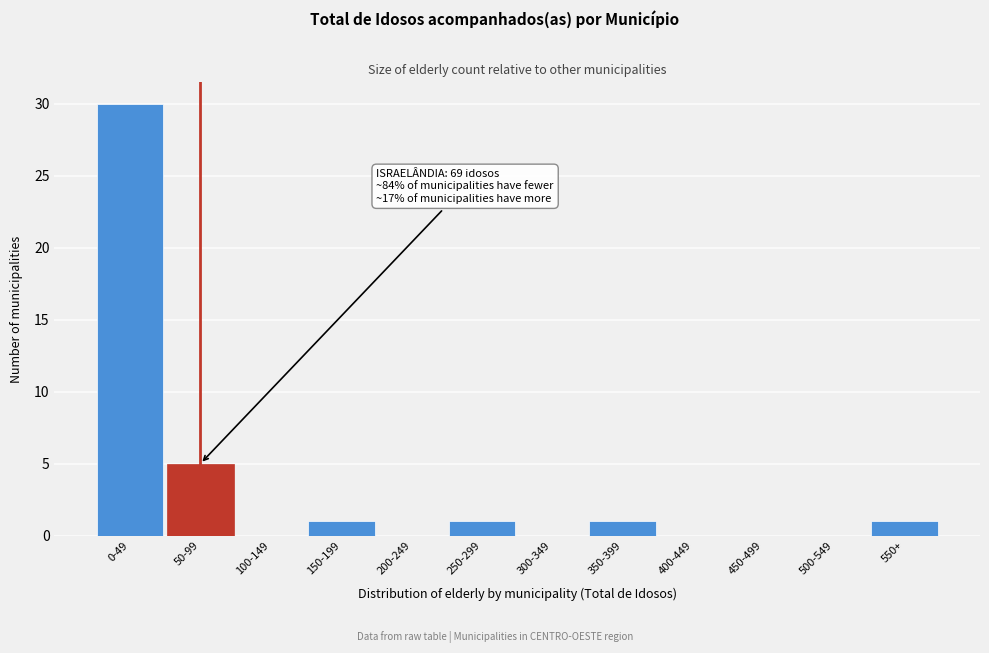

Reading left to right, list all the values displayed in this chart.

0-49=30	50-99=5	100-149=0	150-199=1	200-249=0	250-299=1	300-349=0	350-399=1	400-449=0	450-499=0	500-549=0	550+=1